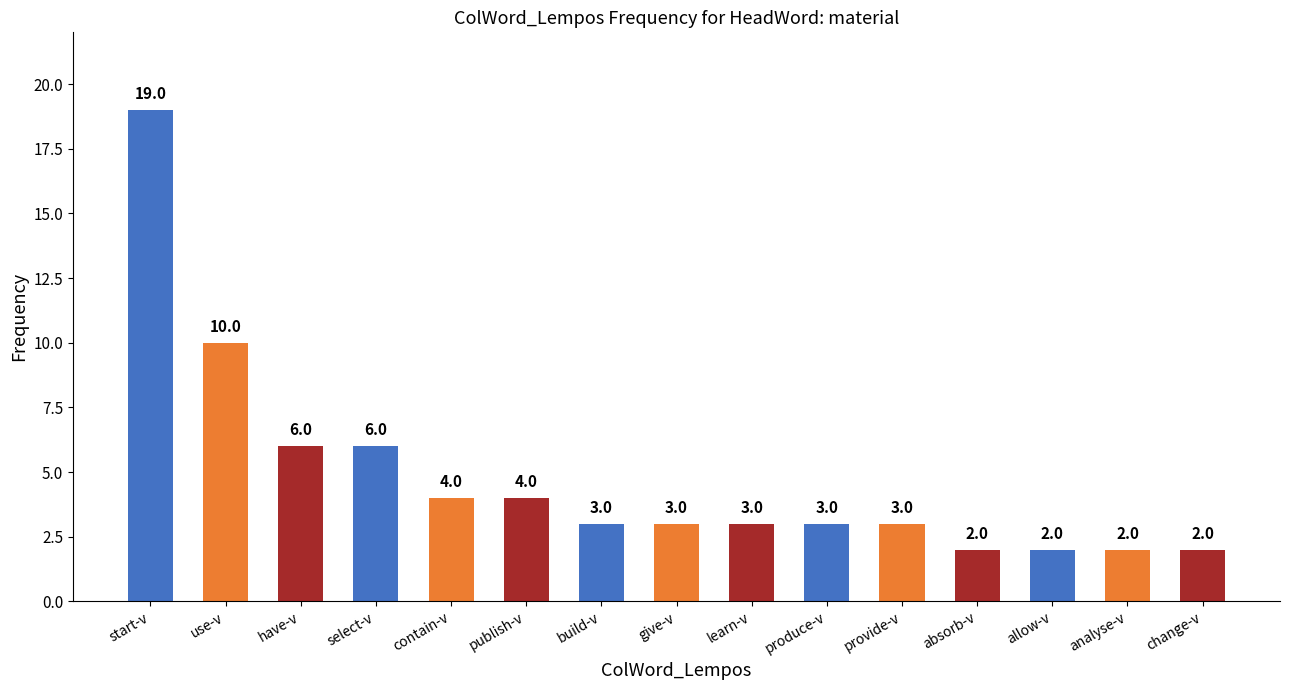

What is the difference between the maximum and second lowest values?

17